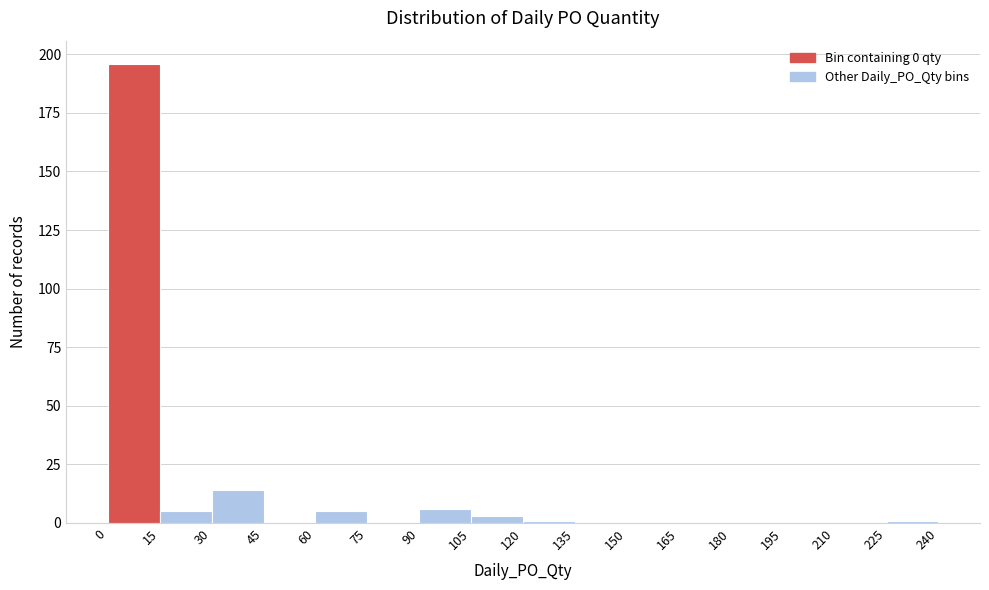

Over which range of the x-axis is the bar tallest?

0 to 15